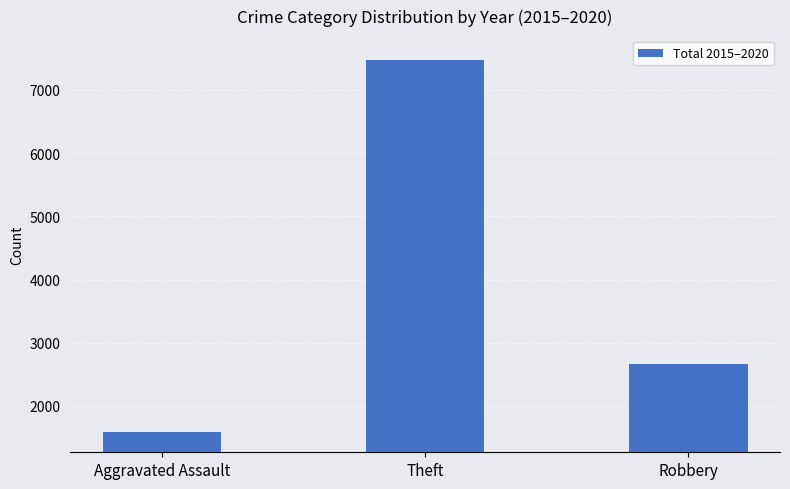

Approximately how many times larger is the value at Robbery compared to Theft?

0.4